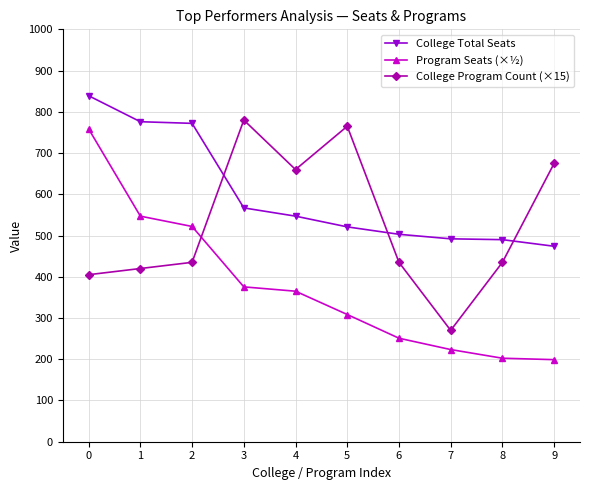

What is the average value of the College Total Seats series?

598.1